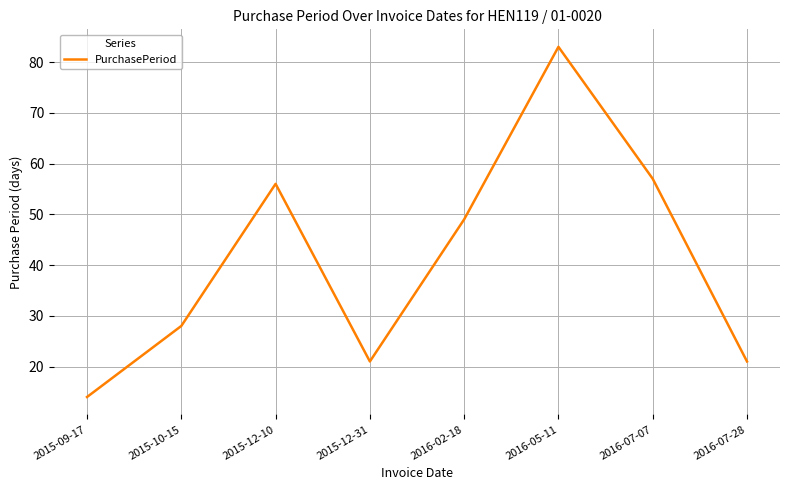

At which category does the data reach its first local peak?

2015-12-10